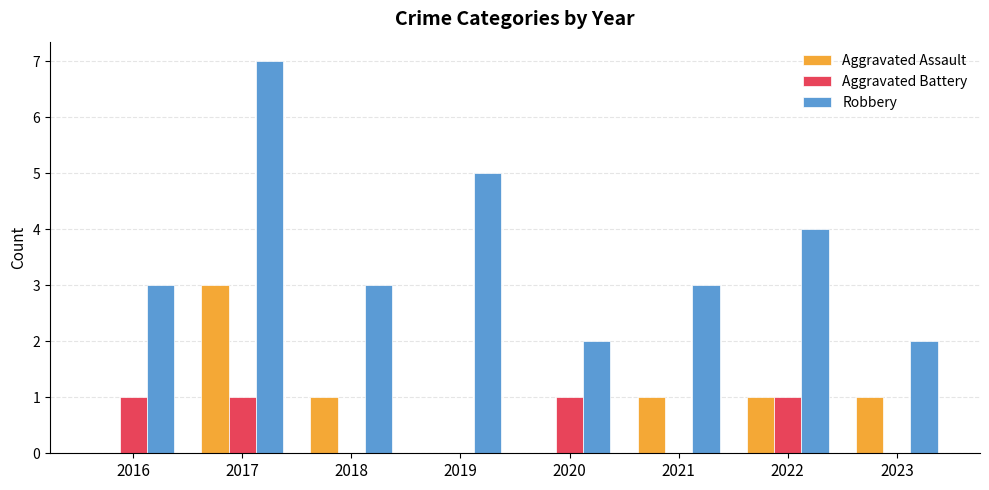

Which label corresponds to the largest value in the chart?

2017